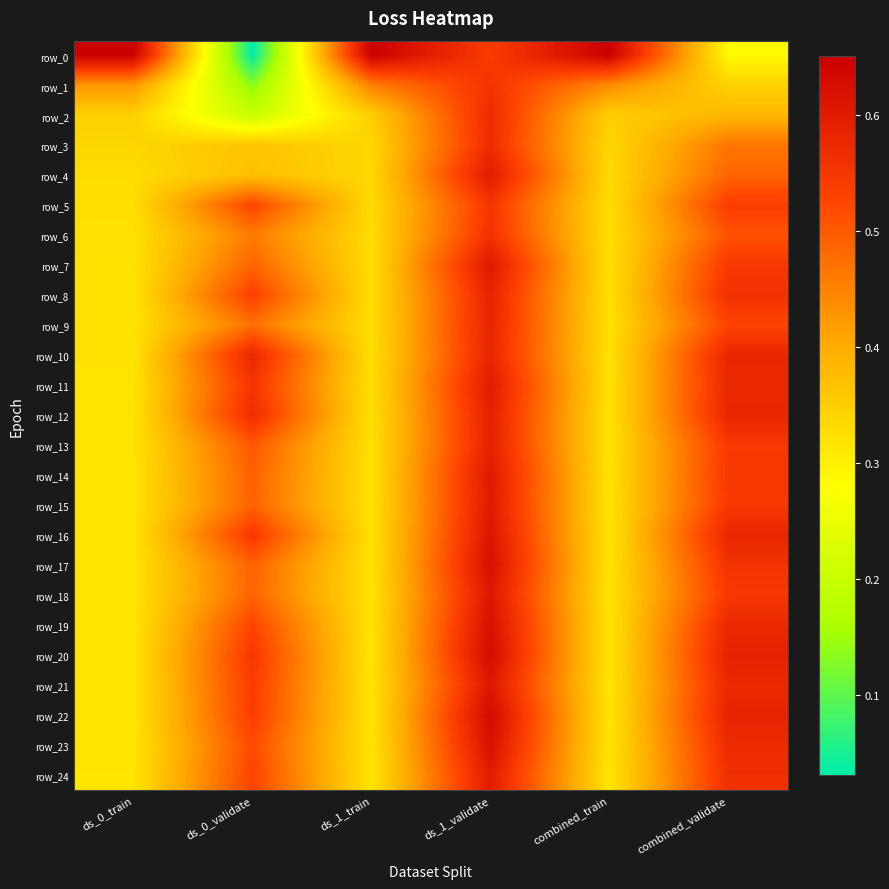

What is the total value across all series at combined_validate?

13.2